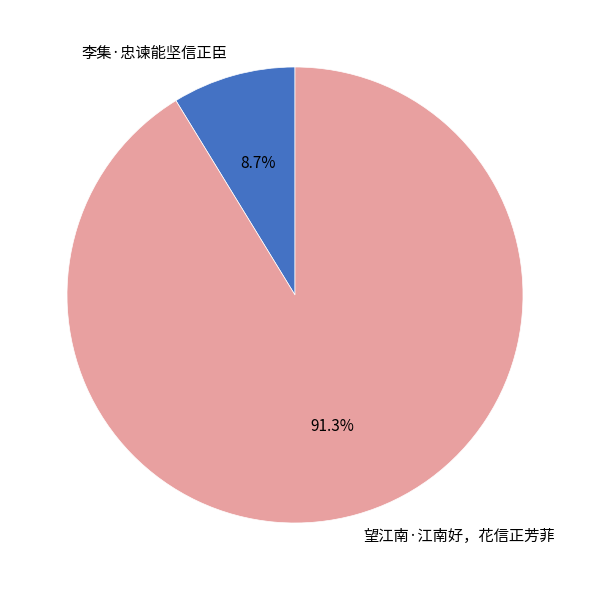

What is the largest slice in the pie chart?

望江南·江南好，花信正芳菲